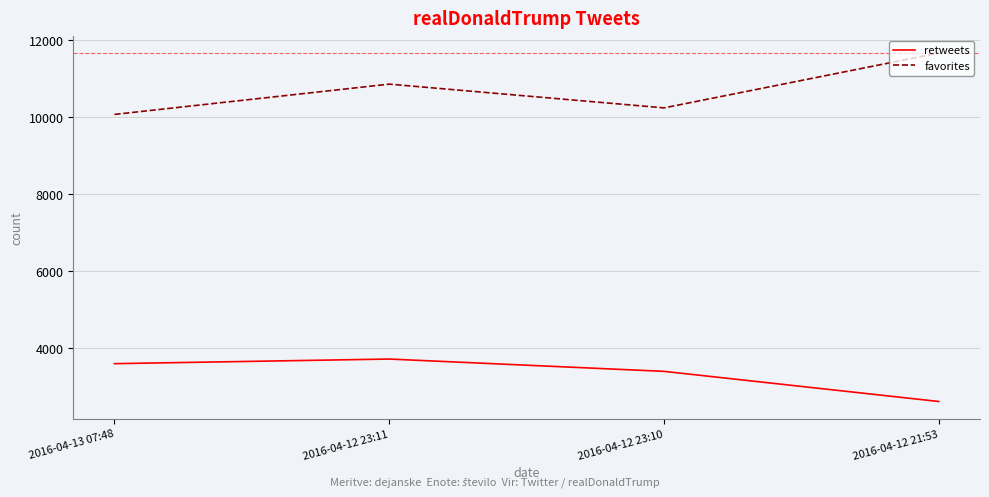

Is it true that favorites equals 14591 at 2016-04-13 07:48?

False